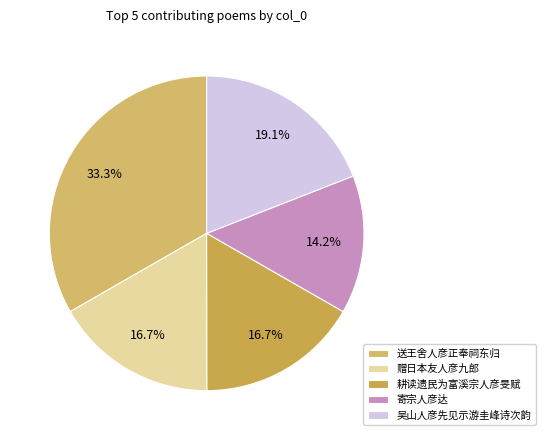

To the nearest percent, what percentage of the pie is 耕读遗民为富溪宗人彦旻赋?

17%